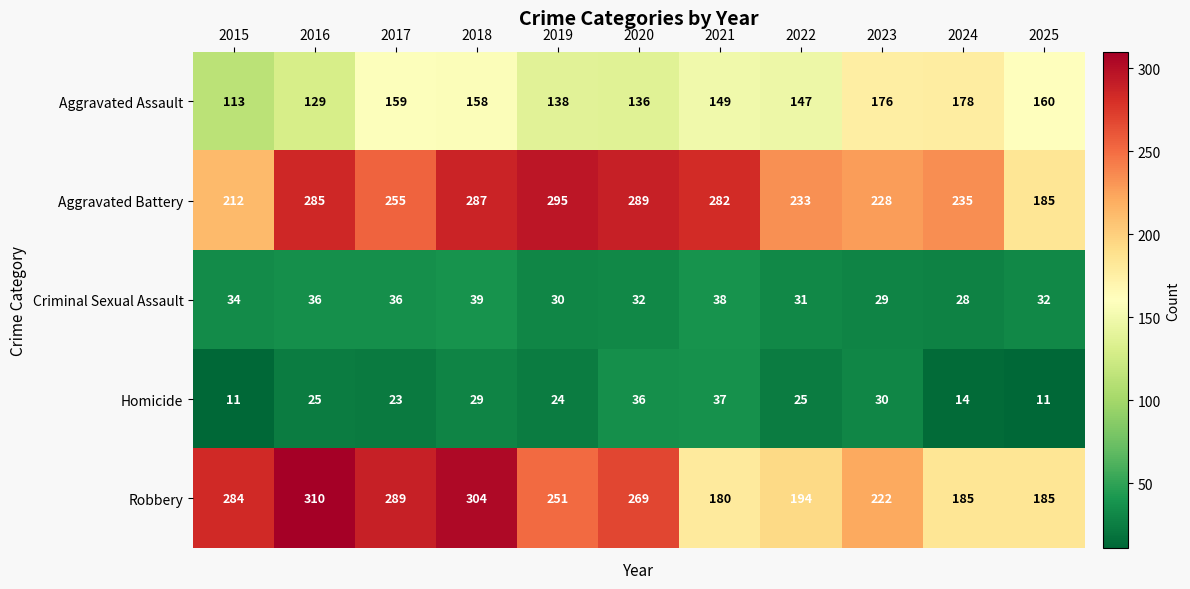

What value does the Homicide series have at 2019?

24